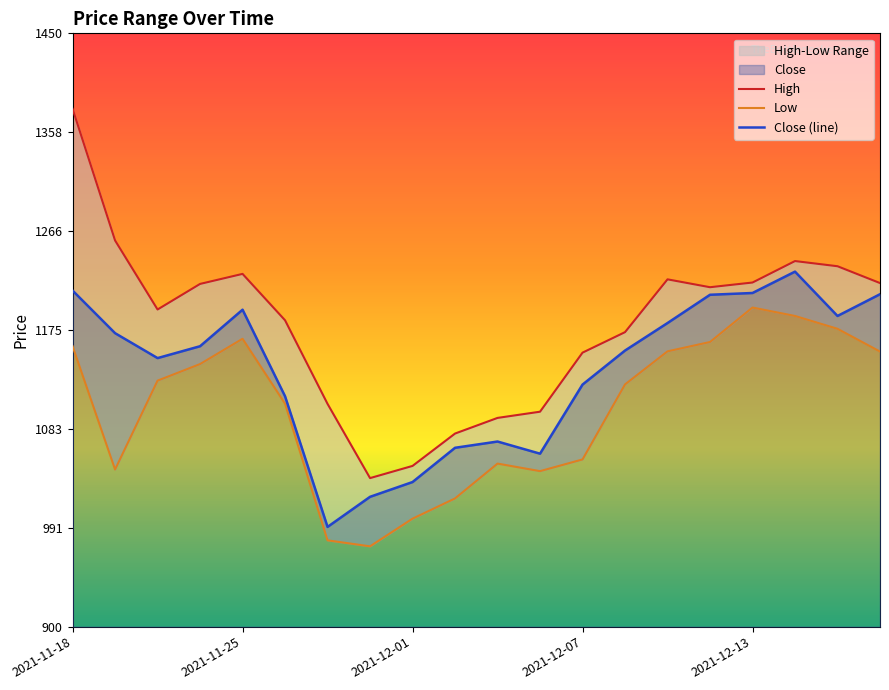

What position from the right is 2021-12-03?

10